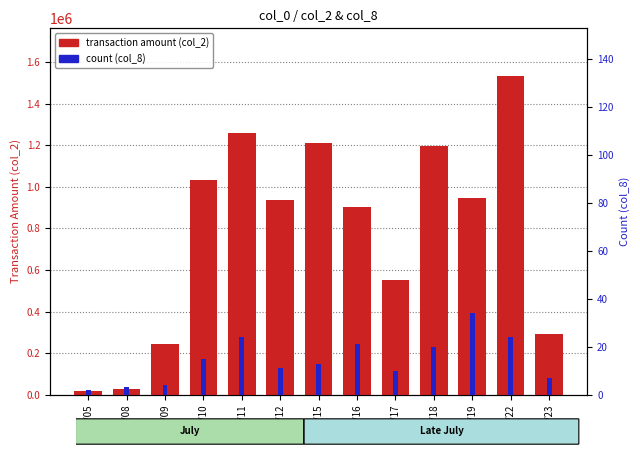

What is the value of the amount (col_2) bar at the 9th from the left?

549930